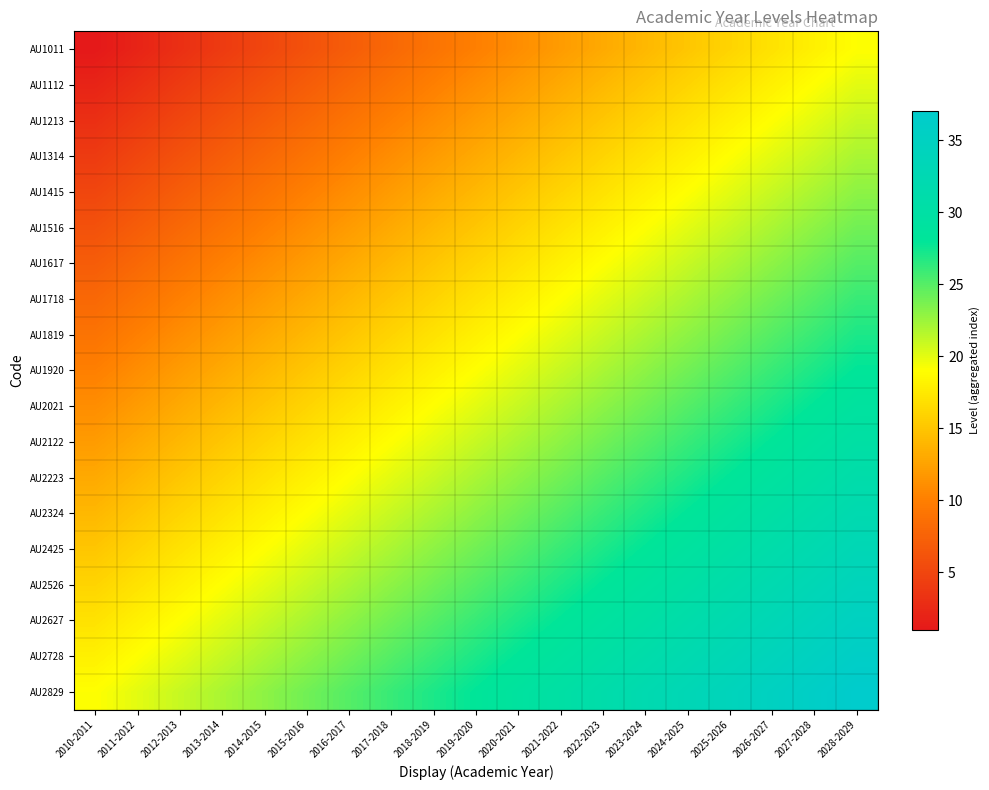

What is the spread (max minus min) of values at 2015-2016?

18